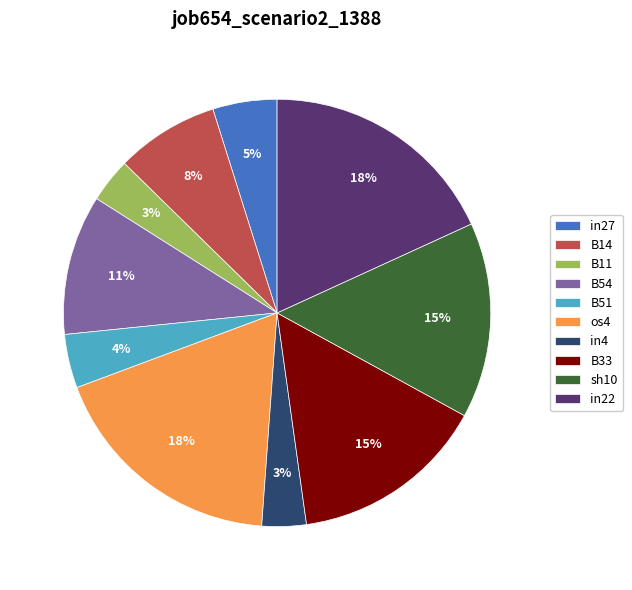

How many segments does this pie chart have?

10